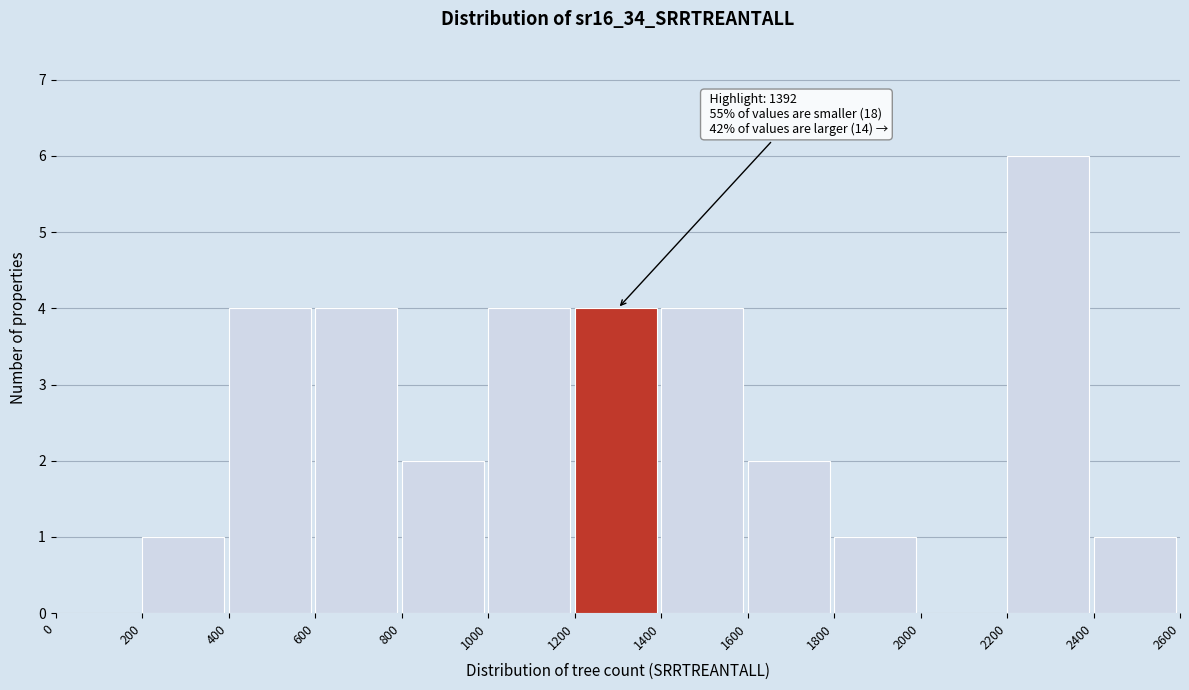

Which range on the x-axis has the tallest bar?

2200 to 2400